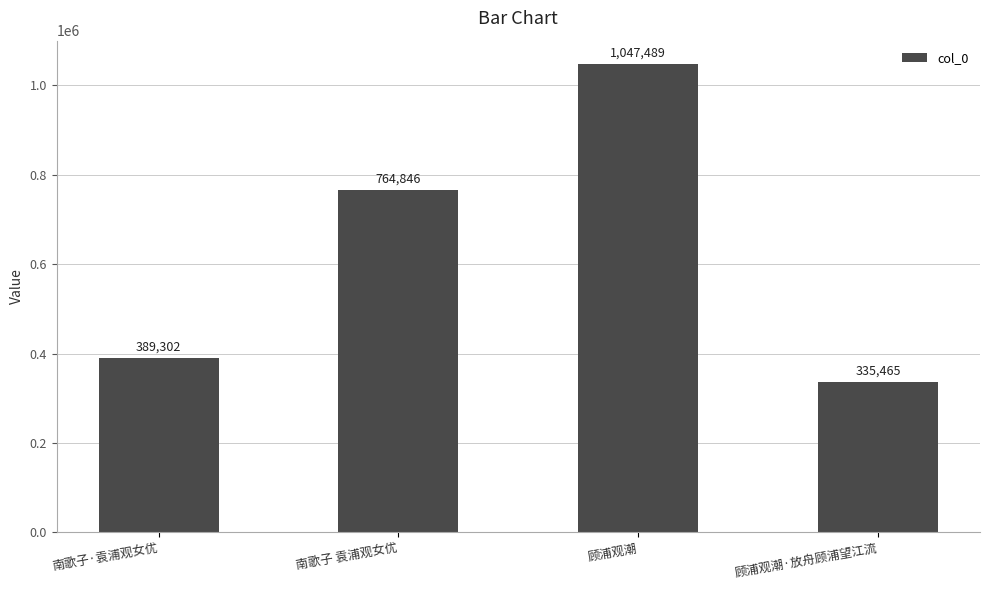

Reading left to right, transcribe all the data shown in this chart.

389302	764846	1047489	335465